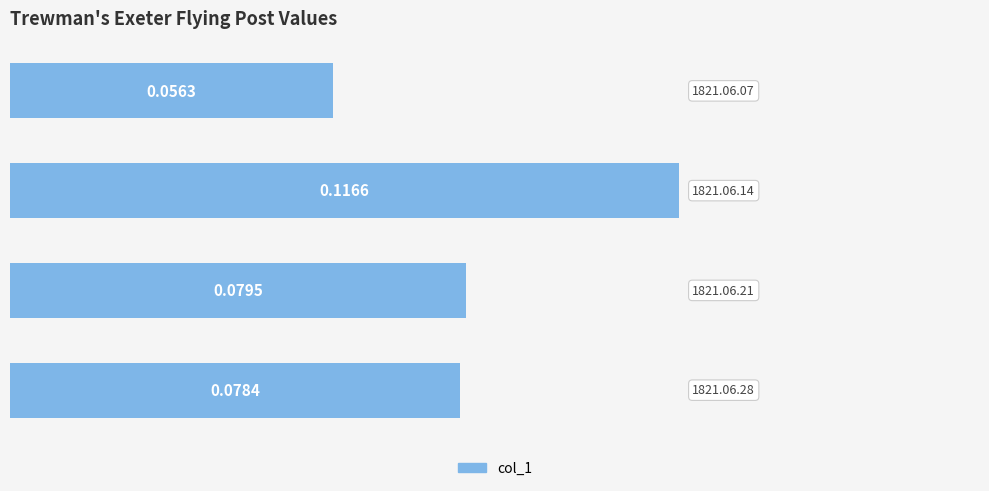

What is the sum of all values?

0.3